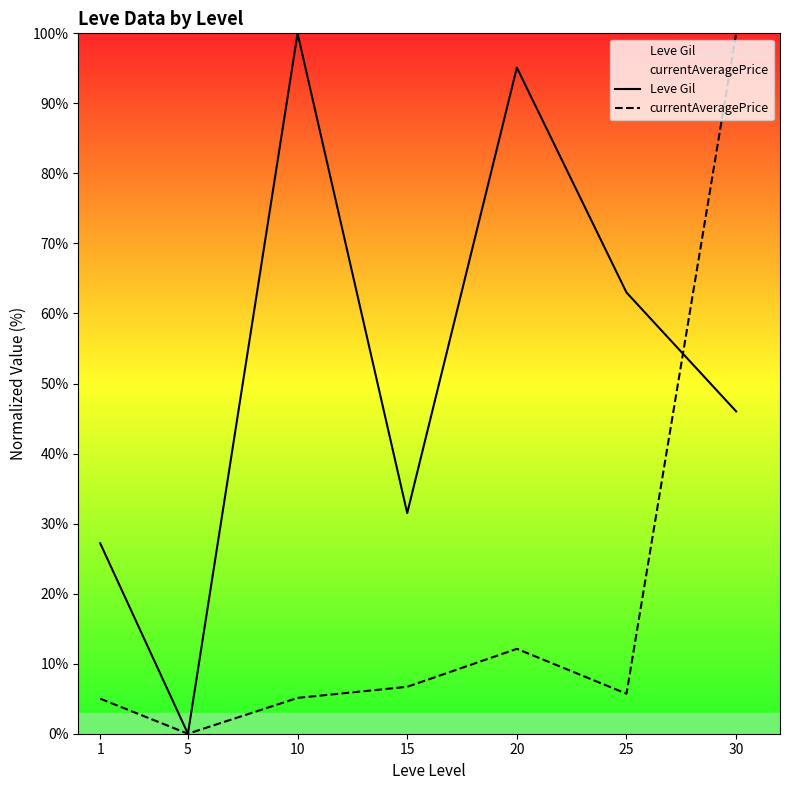

How many lines are shown in the chart?

2